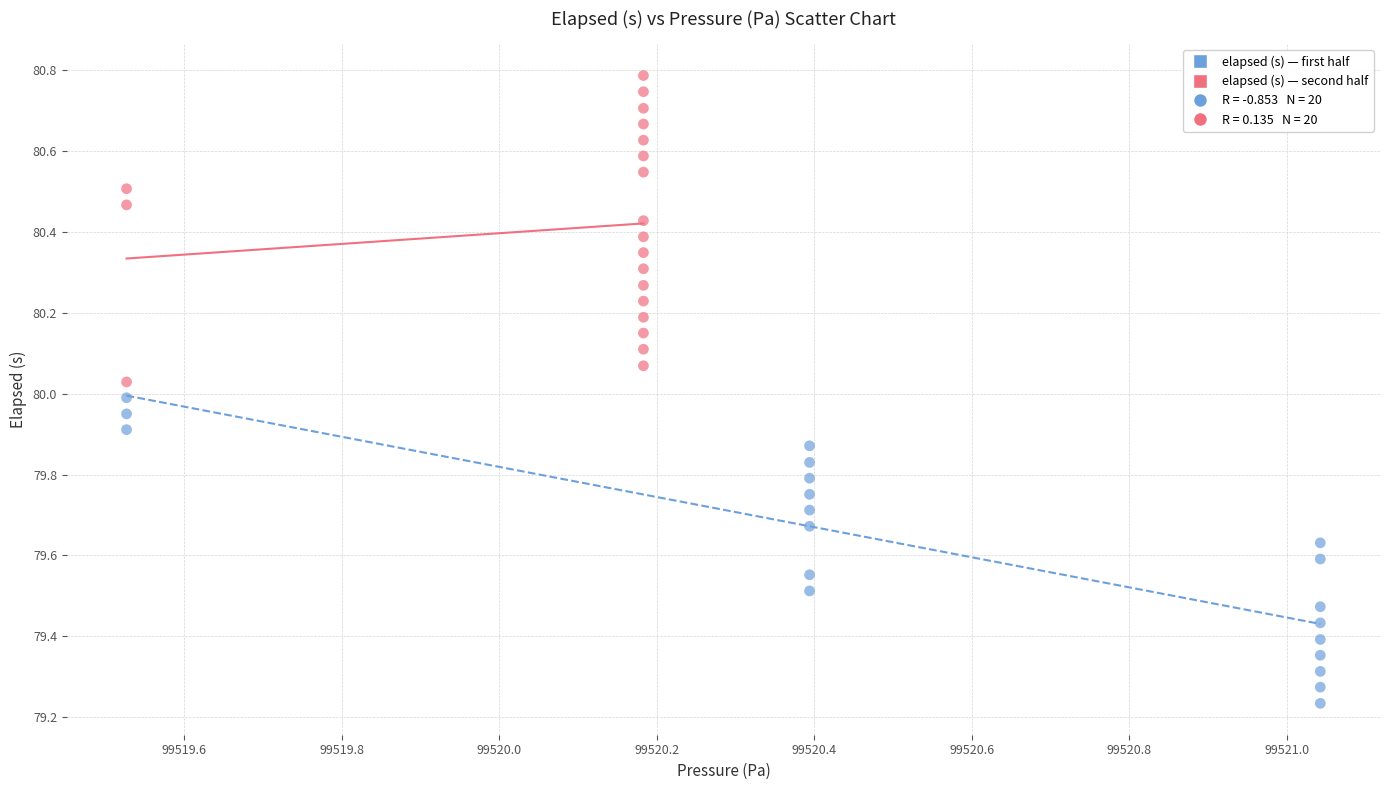

Which series has the largest Y range (max minus min)?

elapsed (s) — second half